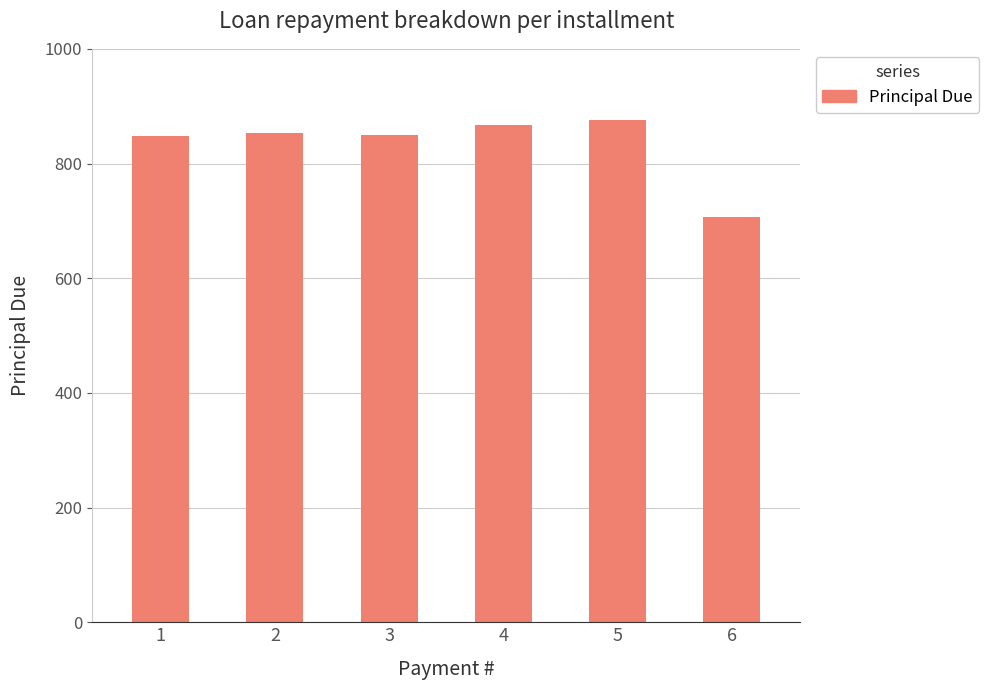

What is the value of the 4th bar from the left?

867.7